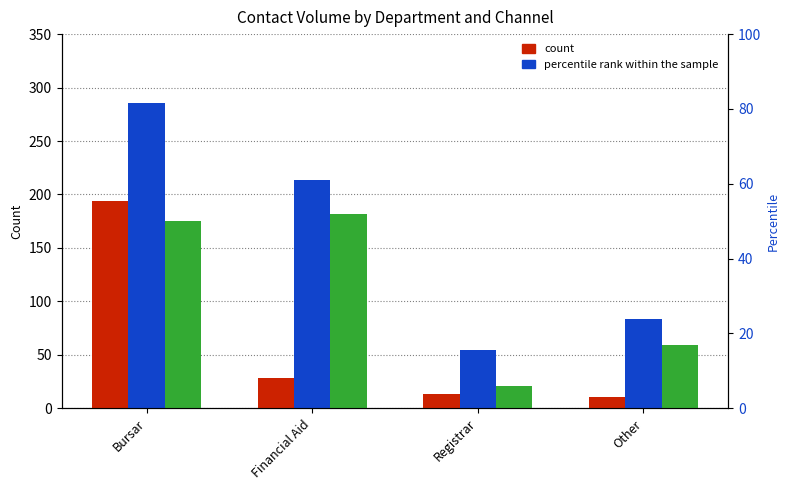

What is the difference between the second highest and second lowest values in the Phones series?

130